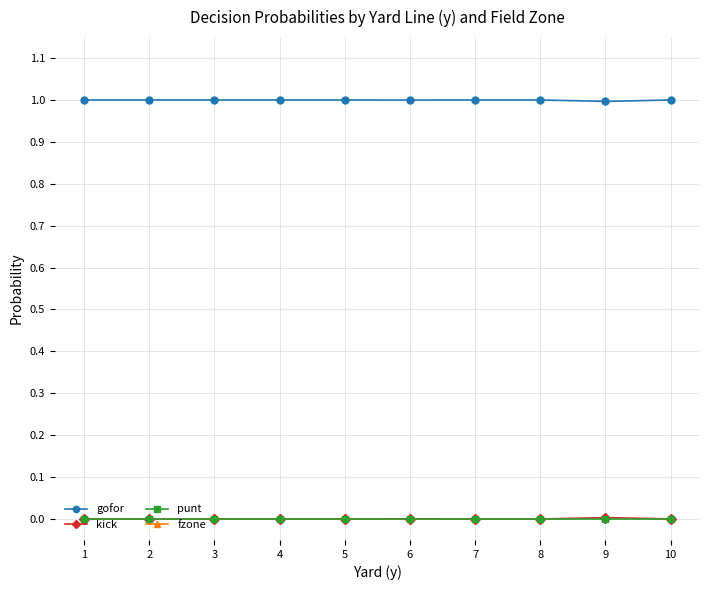

How many series are shown in this chart?

4